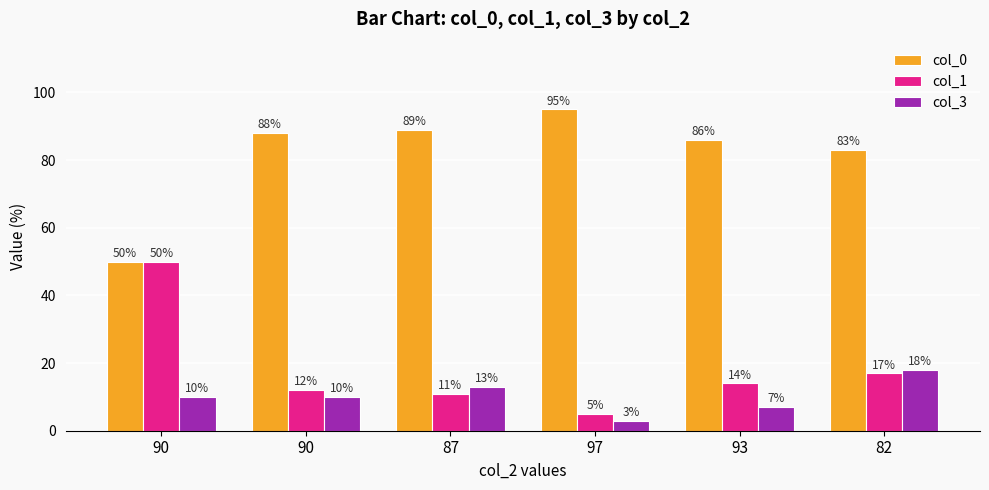

Count the col_3 values in the range 7 to 13.

4